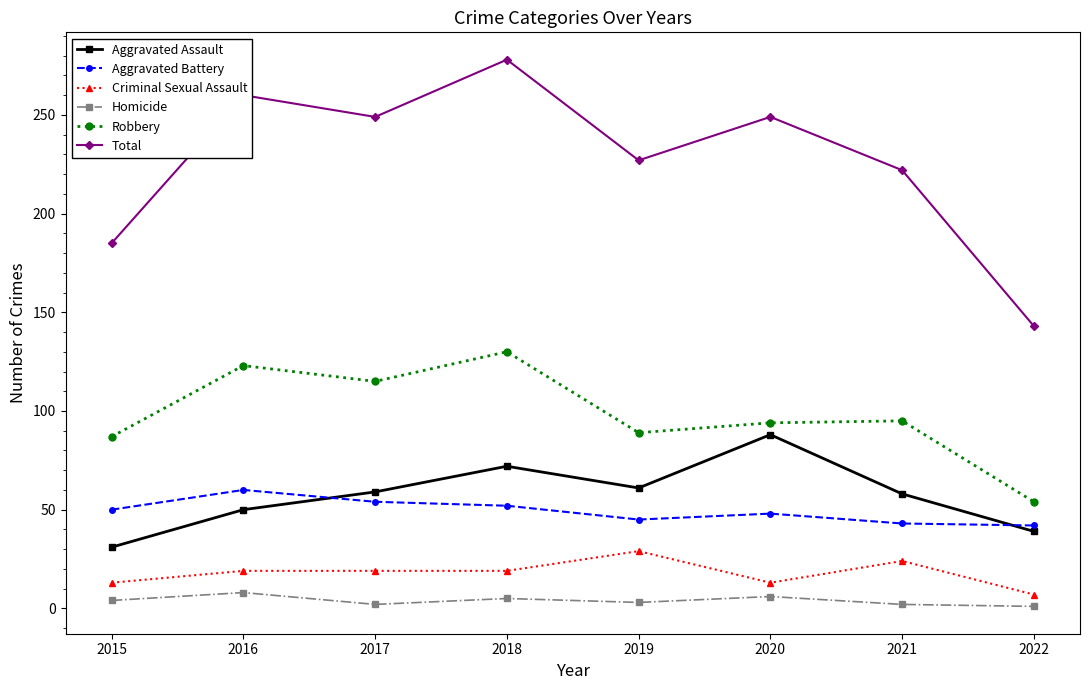

Does the chart have visible grid lines?

No